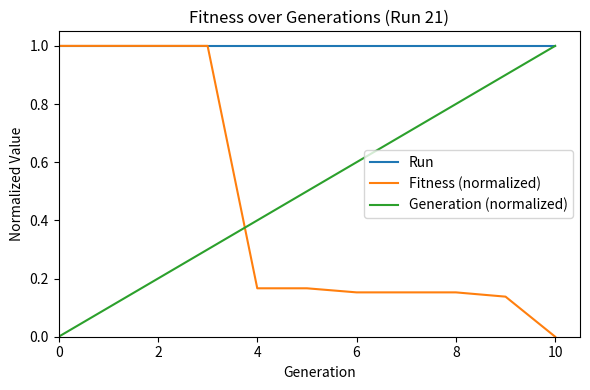

Which series has the largest total across all categories?

Run